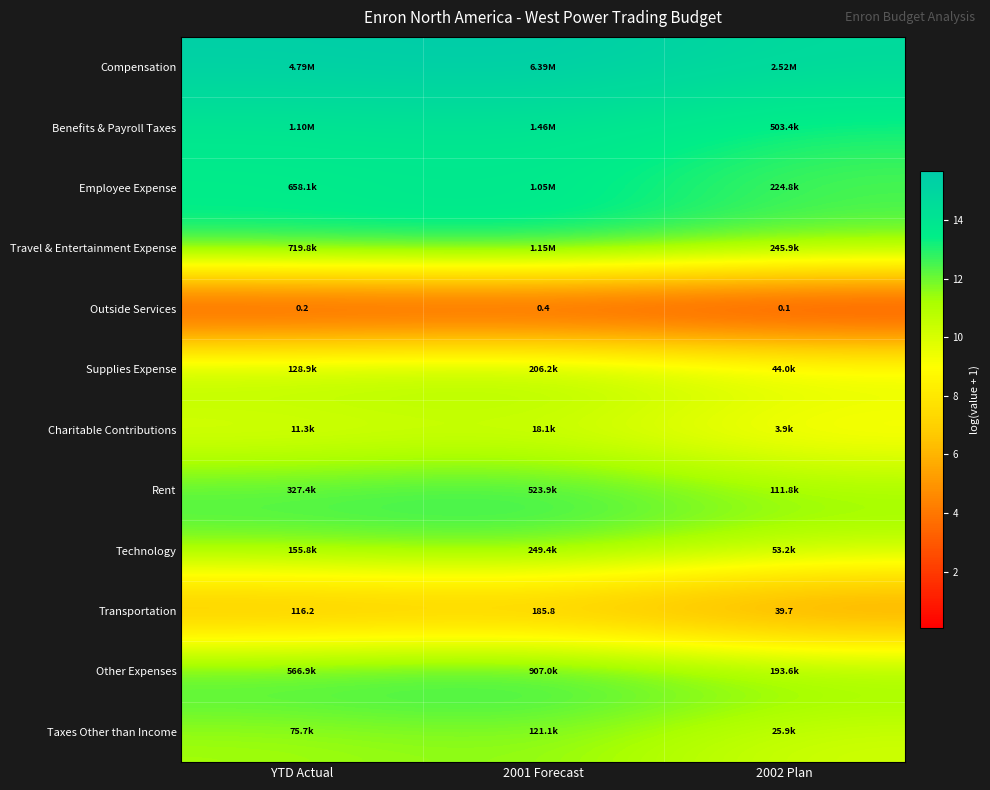

Which series has the largest total across all categories?

Compensation